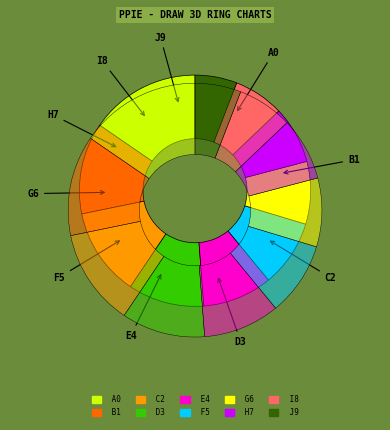

How many slices are in this pie chart?

10